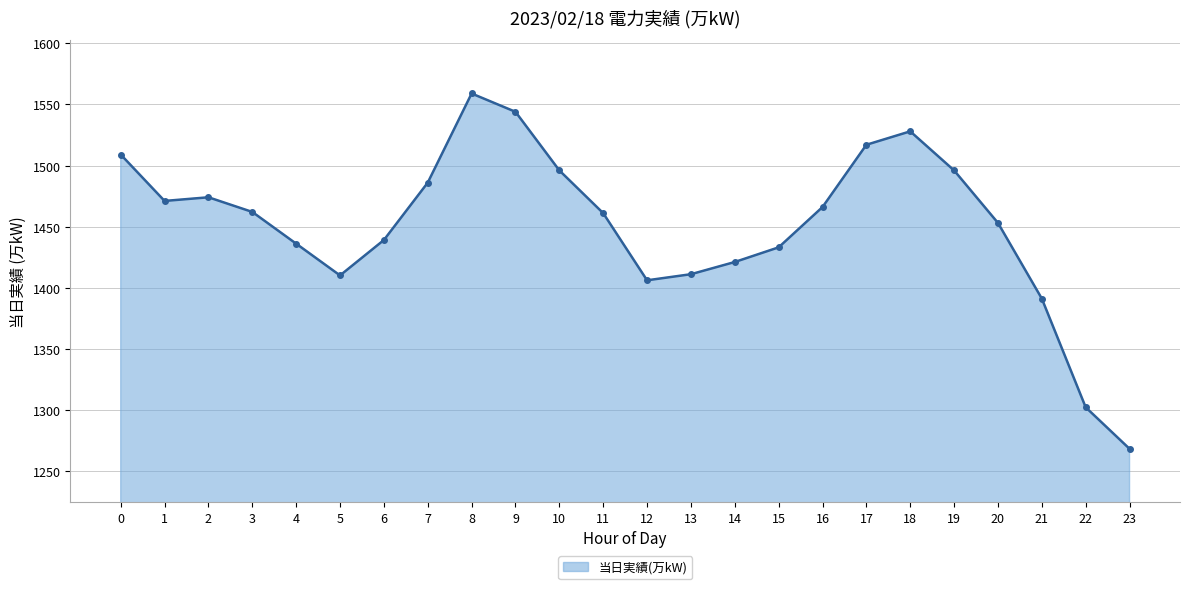

What is the difference between the second highest and minimum values?

276